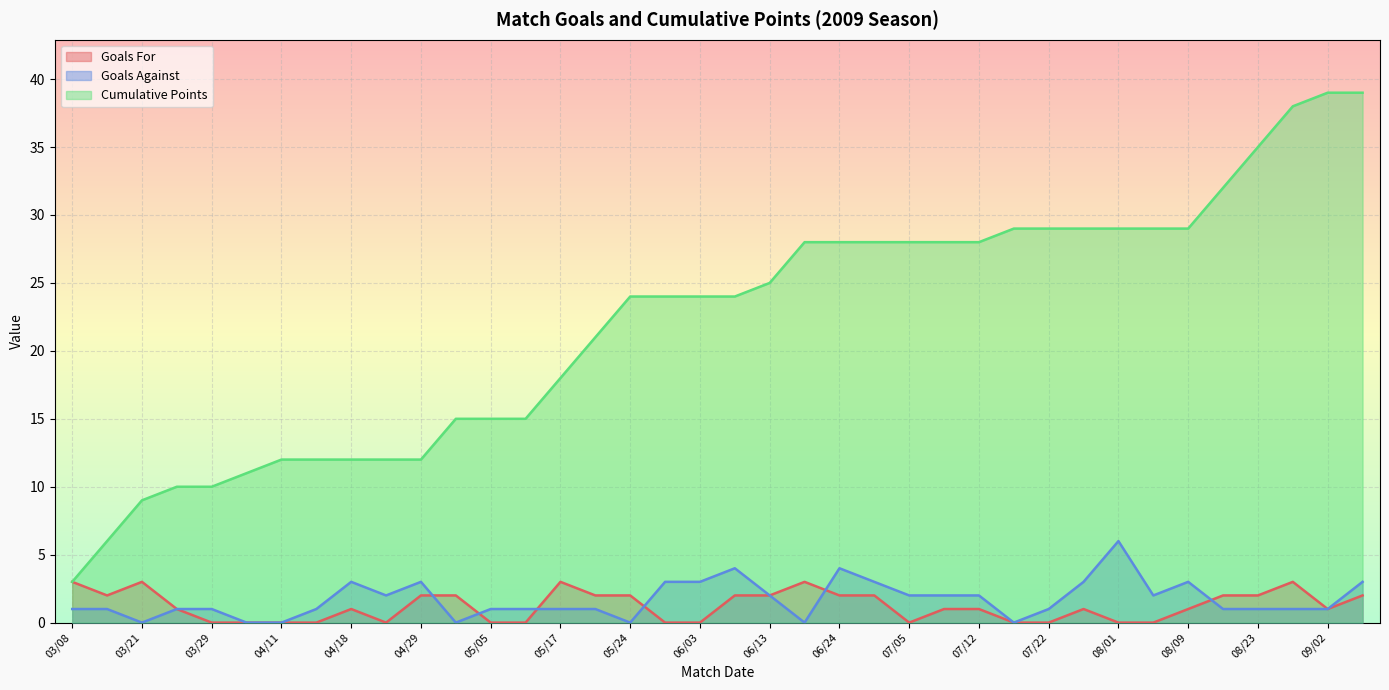

How many lines are shown in the chart?

3